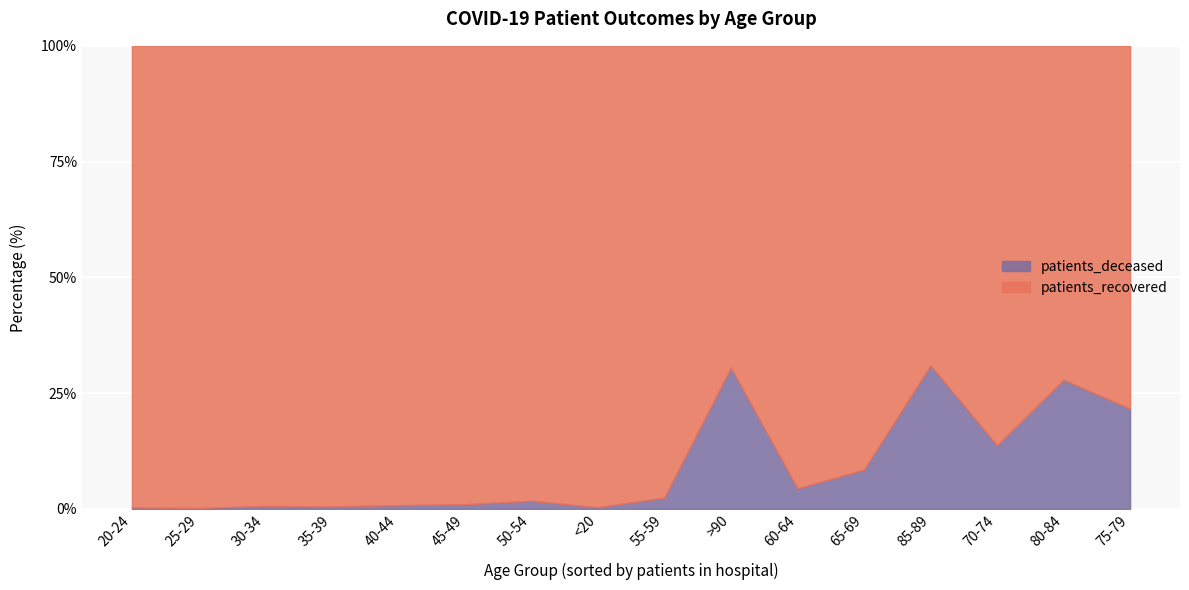

Is the value of patients_deceased at >90 greater than the value of patients_recovered at 35-39?

No